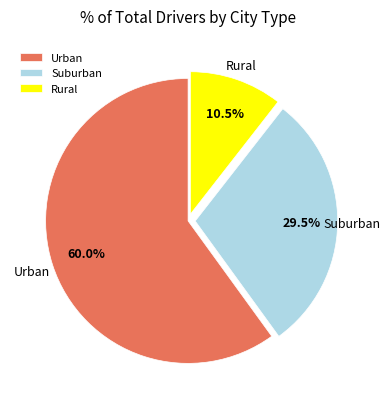

Which category has the biggest portion of the pie?

Urban